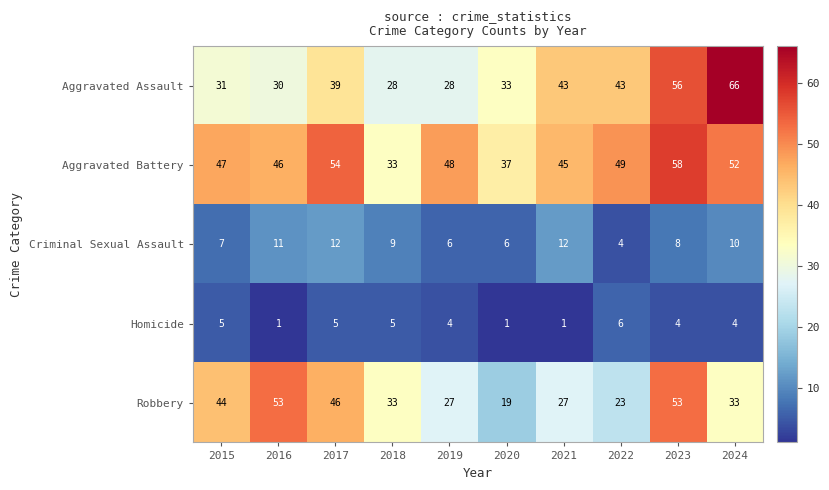

At which category is the sum across all series the highest?

2023